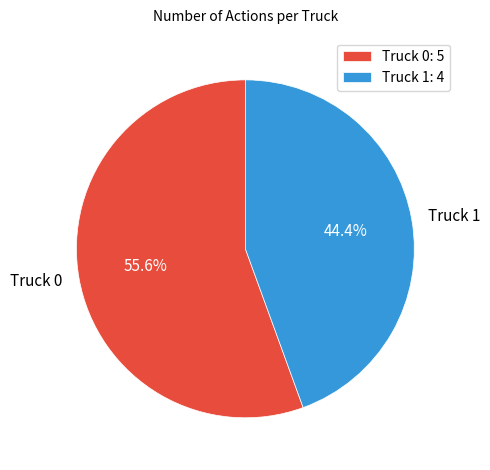

To the nearest percent, what is the average slice percentage?

50%